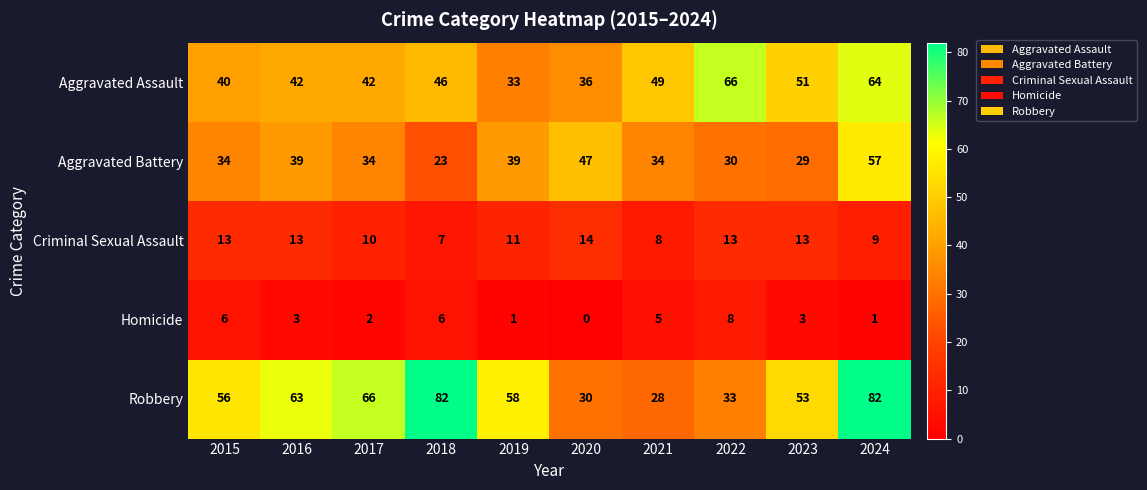

The value of Criminal Sexual Assault at 2023 is 13. True or false?

True